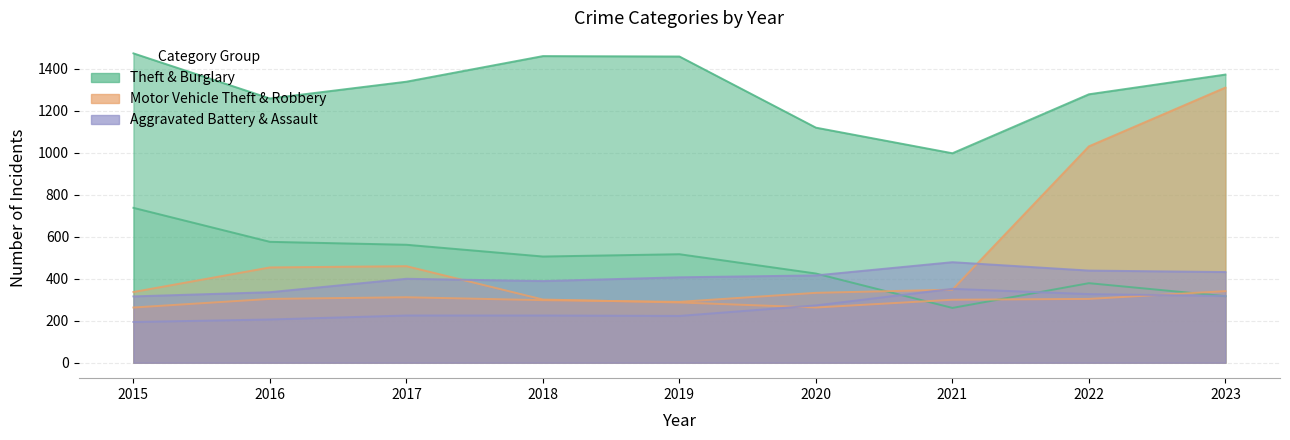

What is the difference between the maximum and minimum values in the Theft series?

476